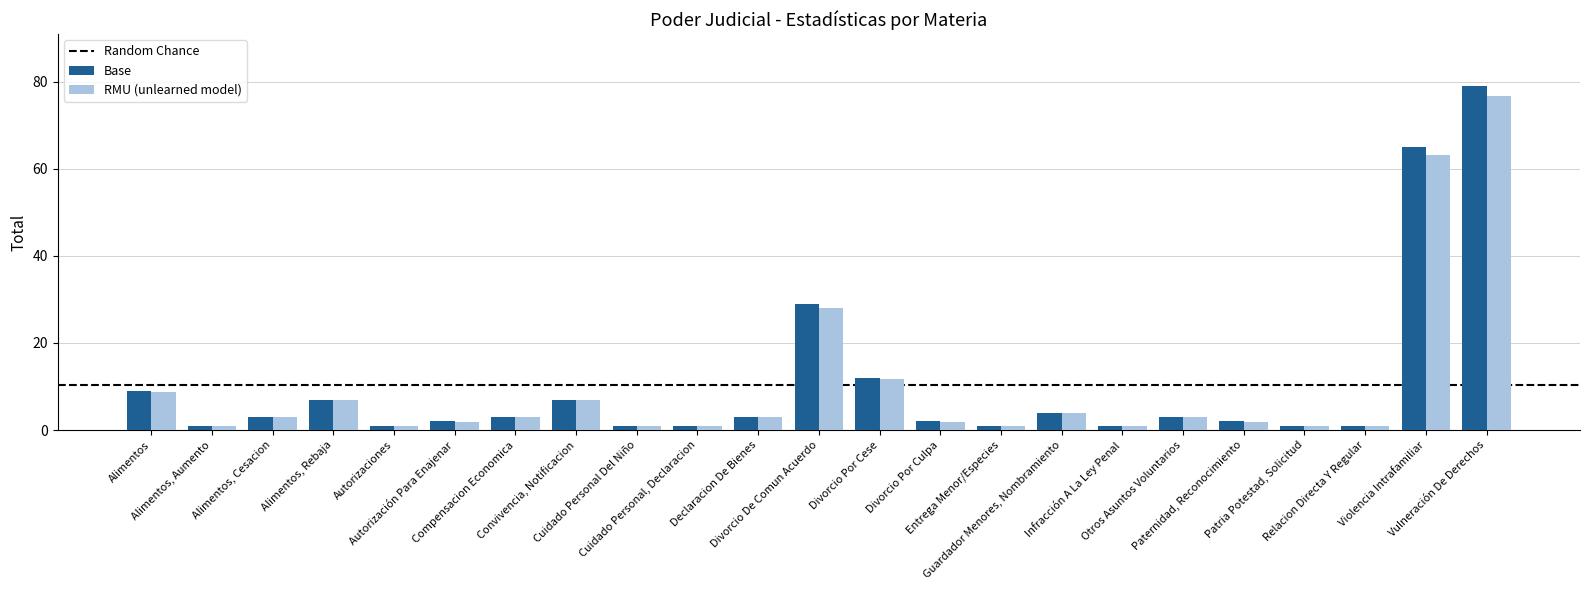

What is the average value of the Base series?

10.3